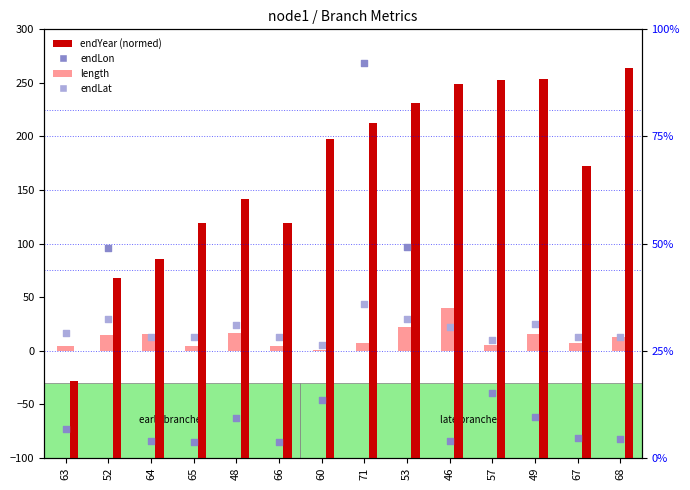

What is the total value across all series at 64?

78.8